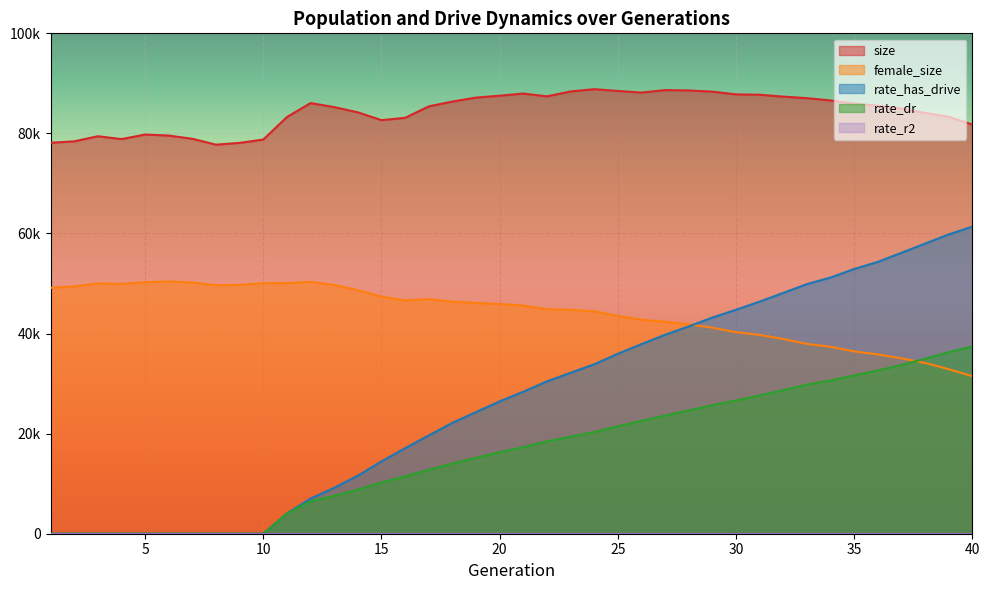

Which series has the largest total across all categories?

size